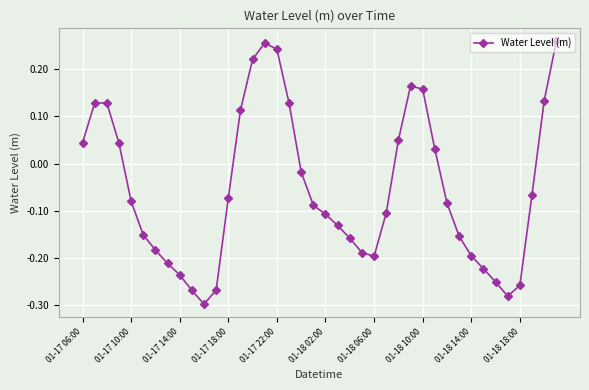

True or false: there are more than 0 points higher than both neighbors.

True